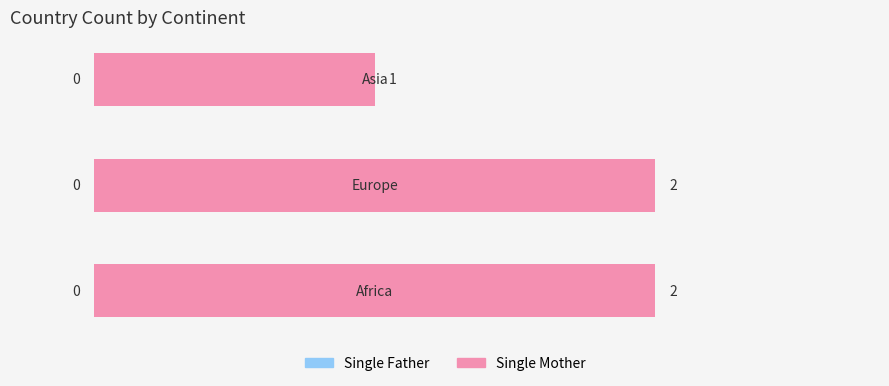

How many values are between 1 and 2?

3